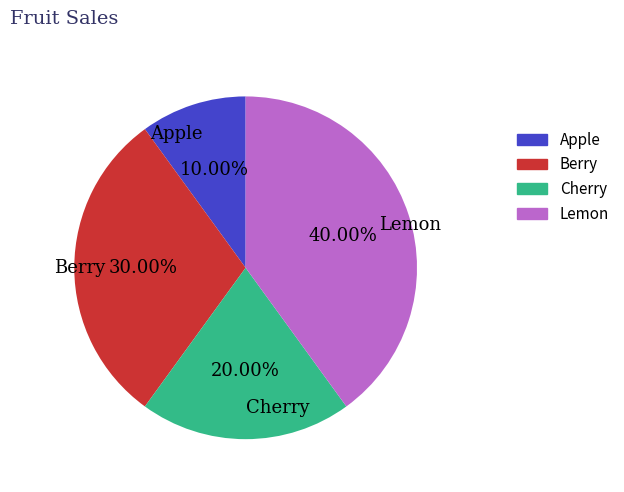

To the nearest percent, what is the combined percentage of Lemon and Berry?

70%